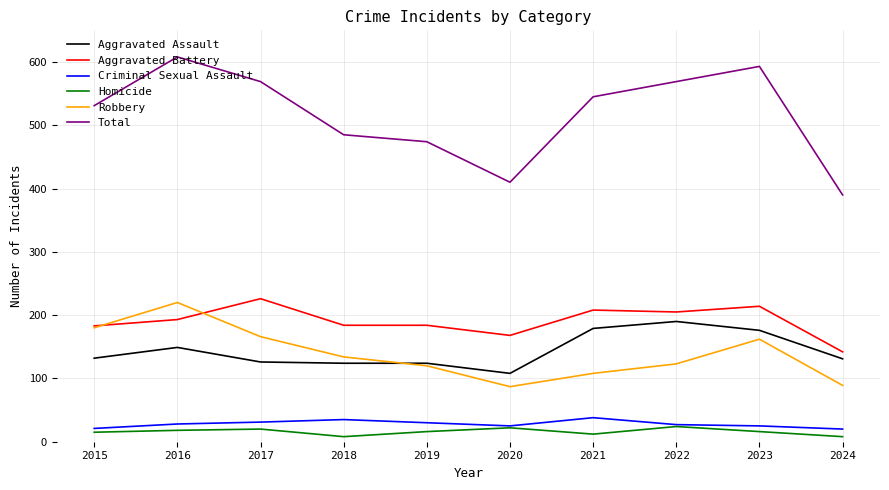

True or false: Homicide has a value of 15 at 2015.

True